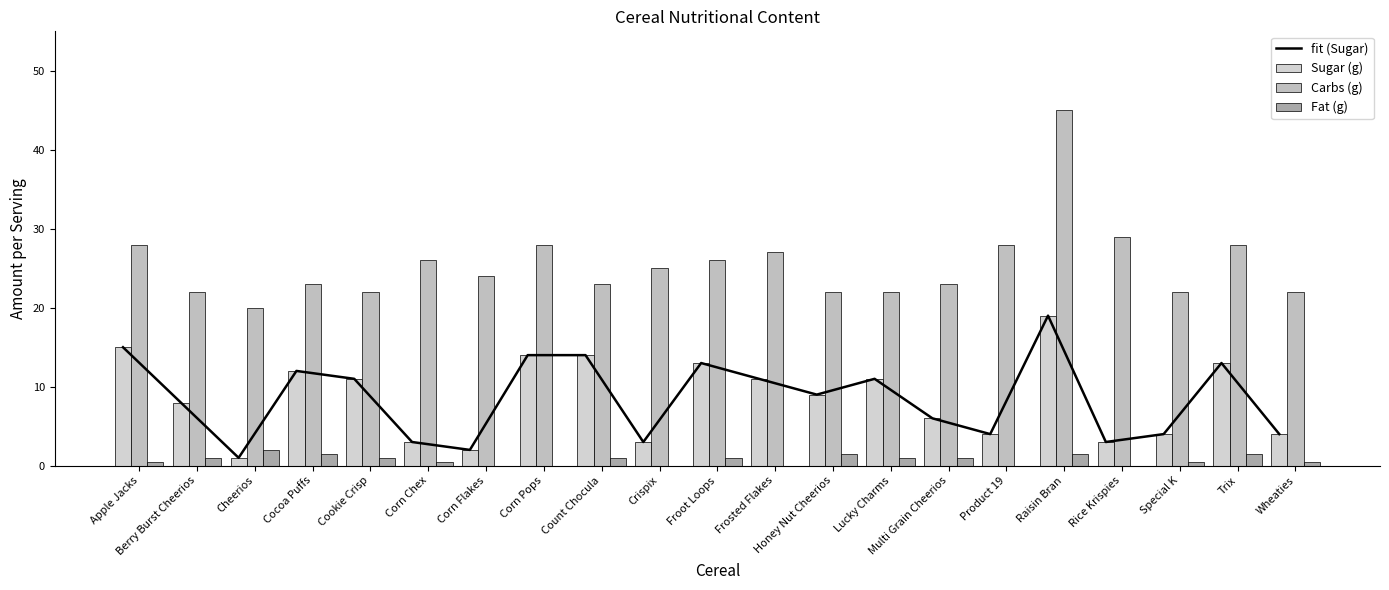

Which series has the largest total across all categories?

Carbs (g)